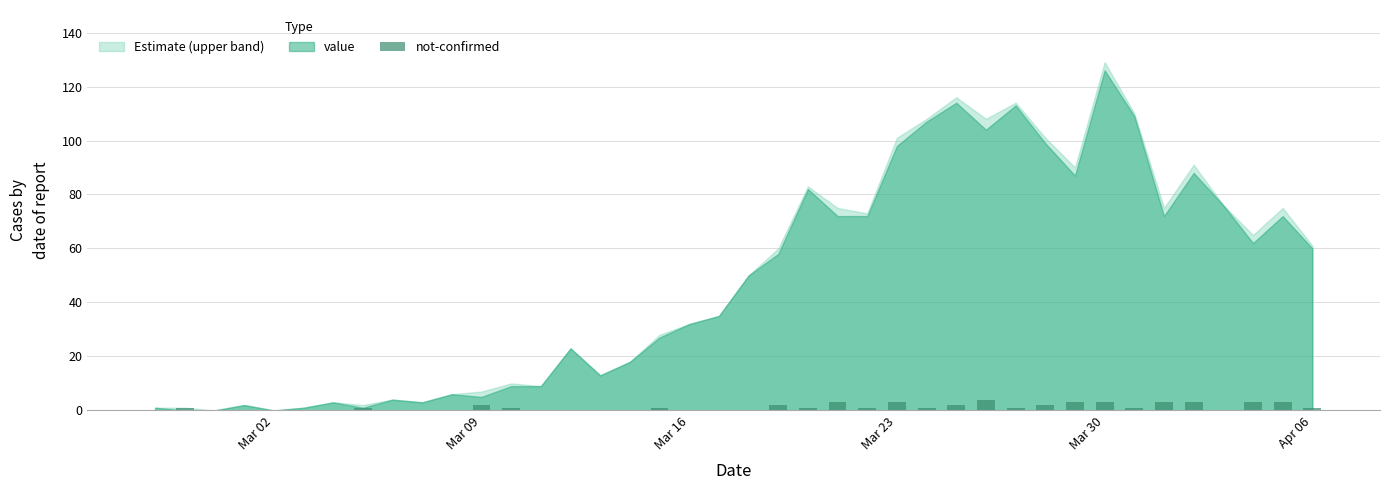

What is the greatest value displayed?

4